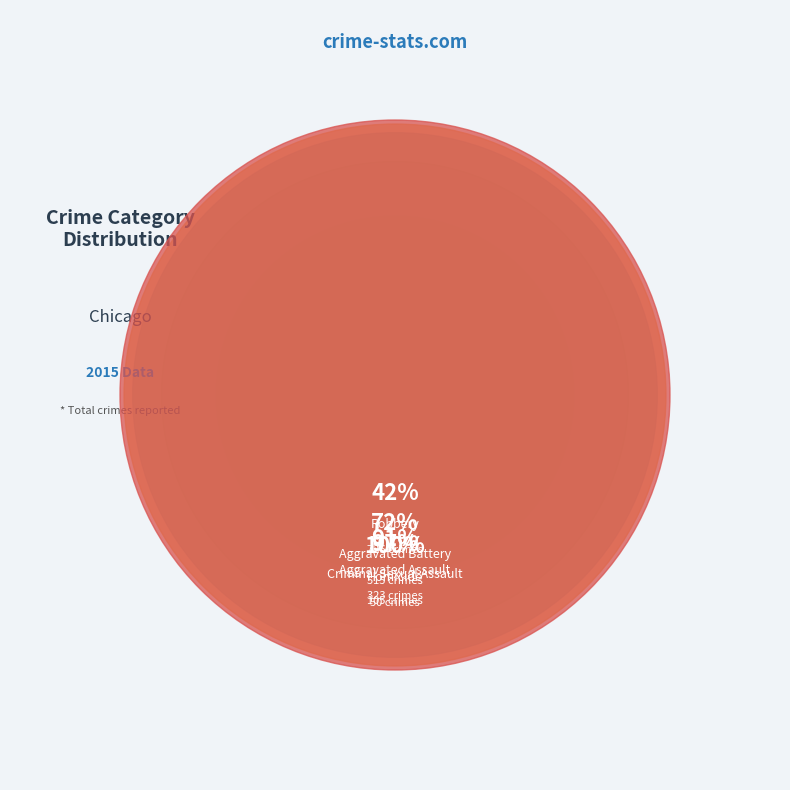

To the nearest percent, what is the average slice percentage?

20%